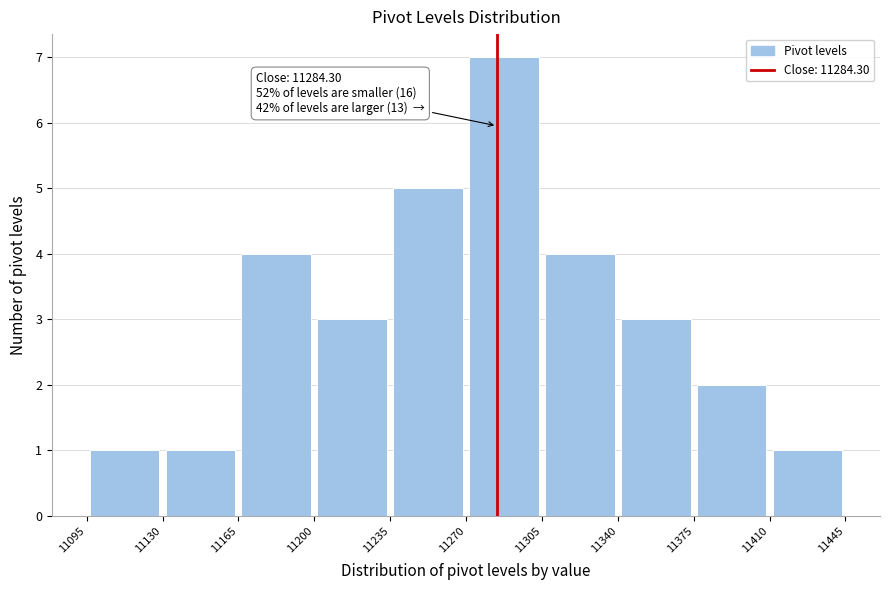

Which range on the x-axis has the tallest bar?

11270 to 11305